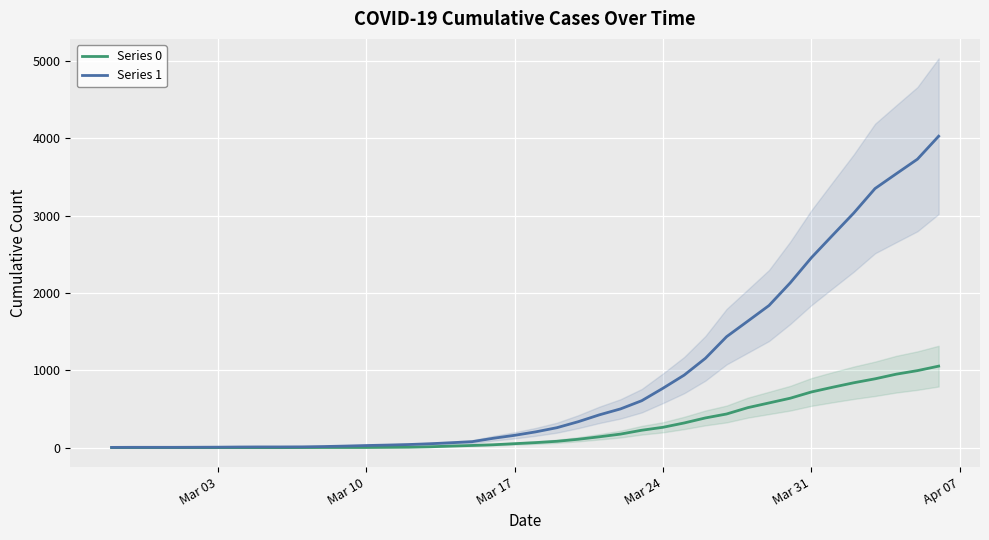

How many values in the Series 1 series exceed 204?

19